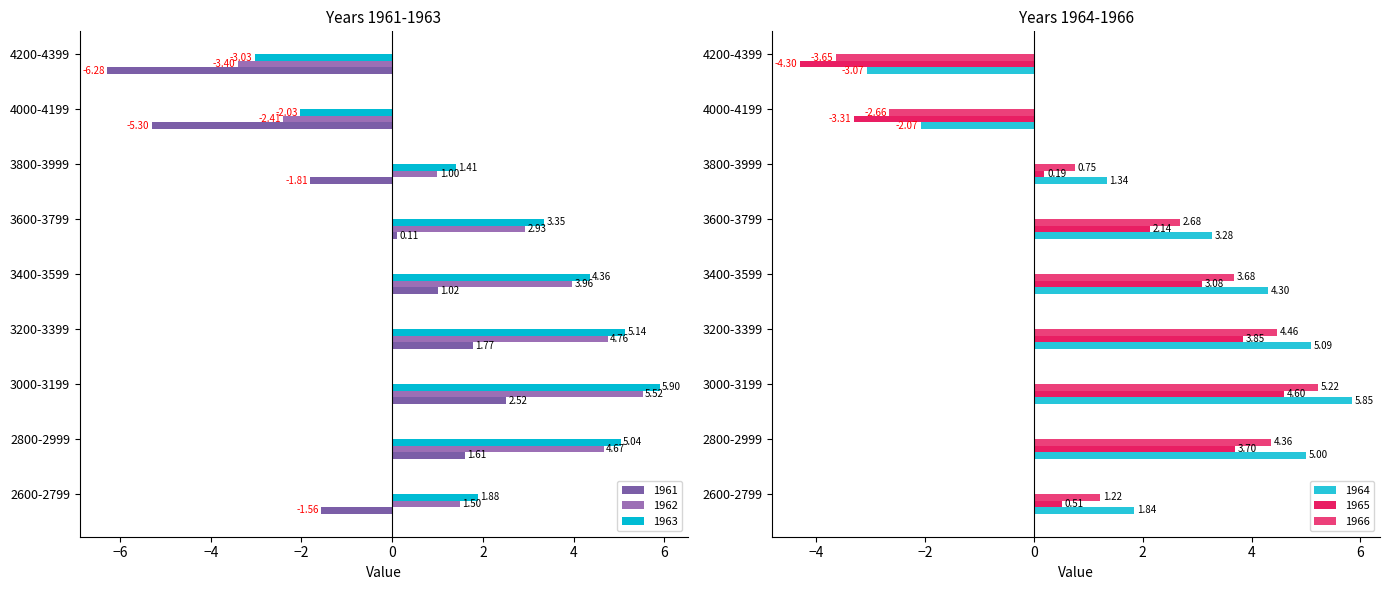

Rank the series at 2600-2799 from lowest to highest value.

1961, 1965, 1966, 1962, 1964, 1963